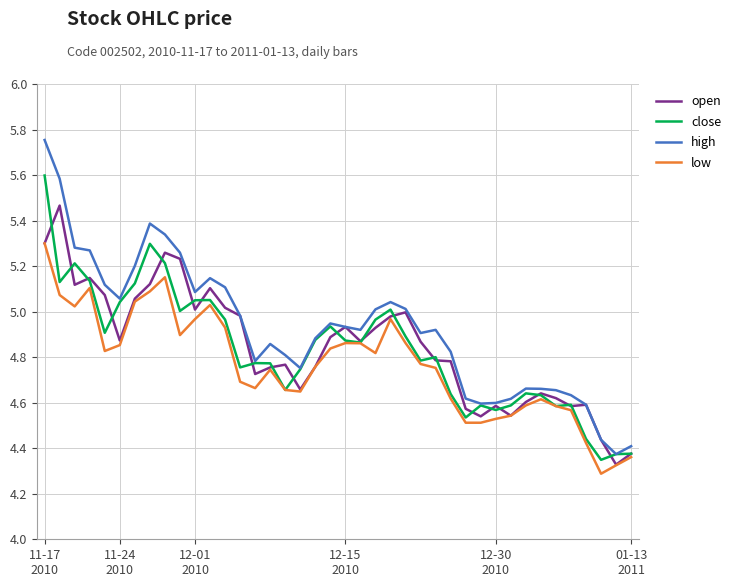

List the series in order of their peak value, lowest first.

low, open, close, high